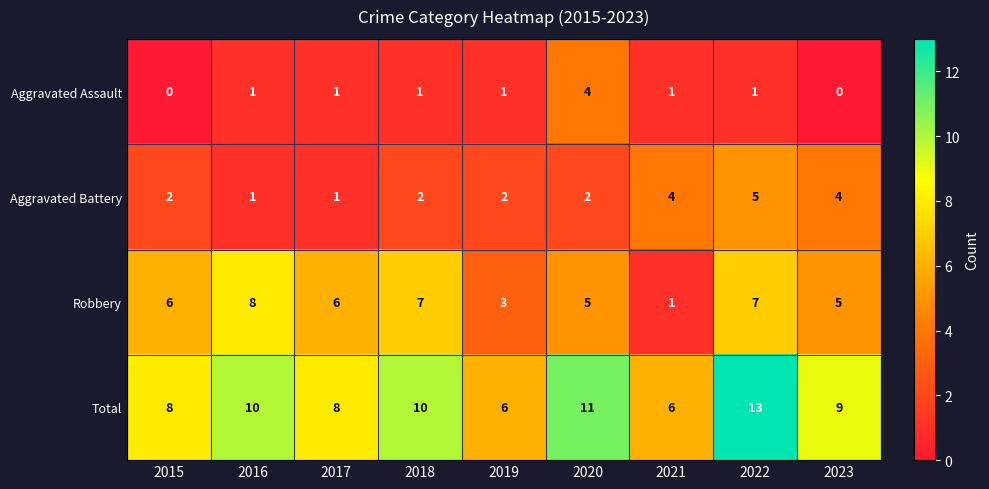

At which label is Total closest to 9?

2023